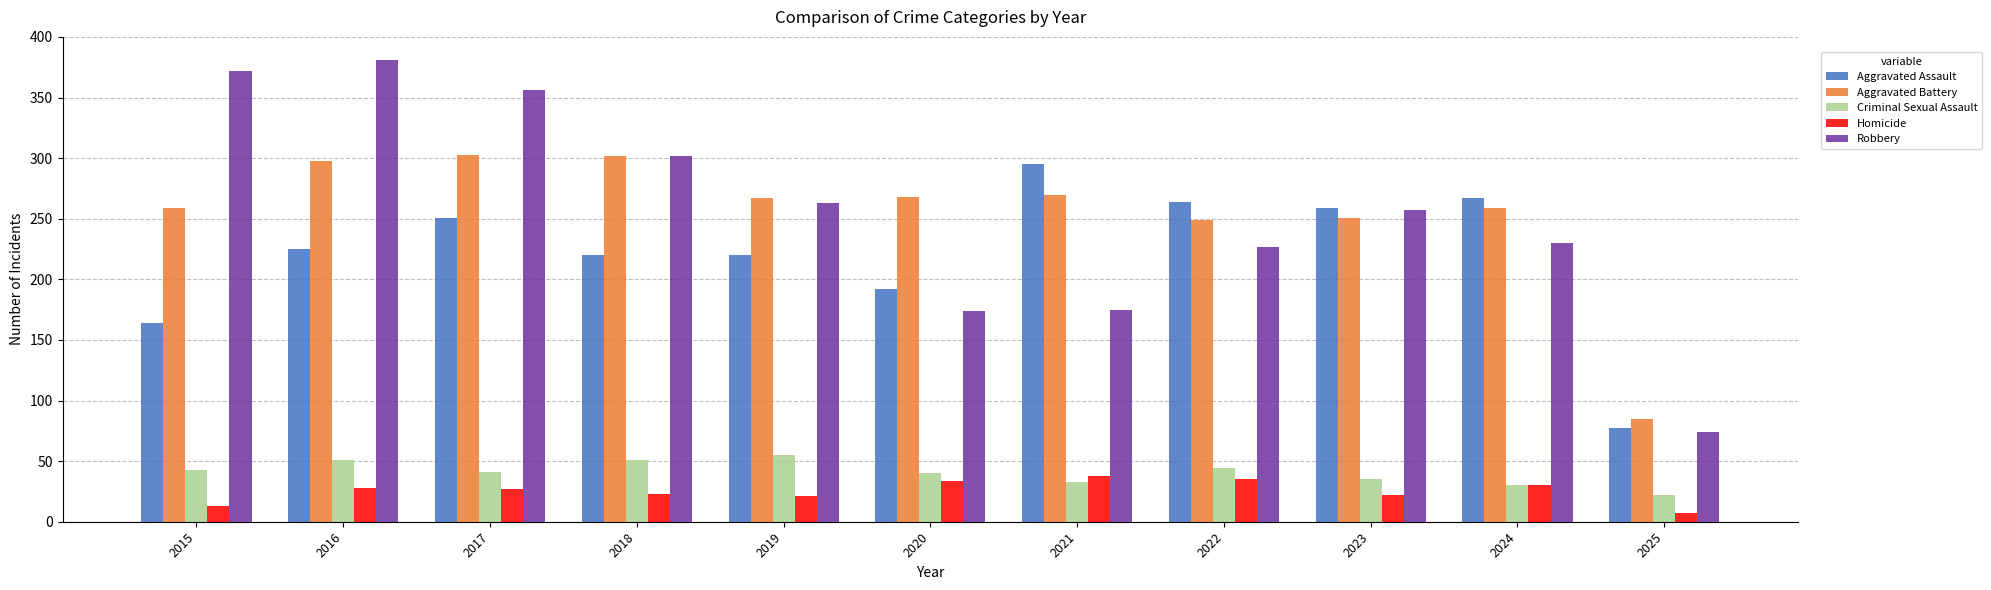

What is the maximum value for Aggravated Assault?

295